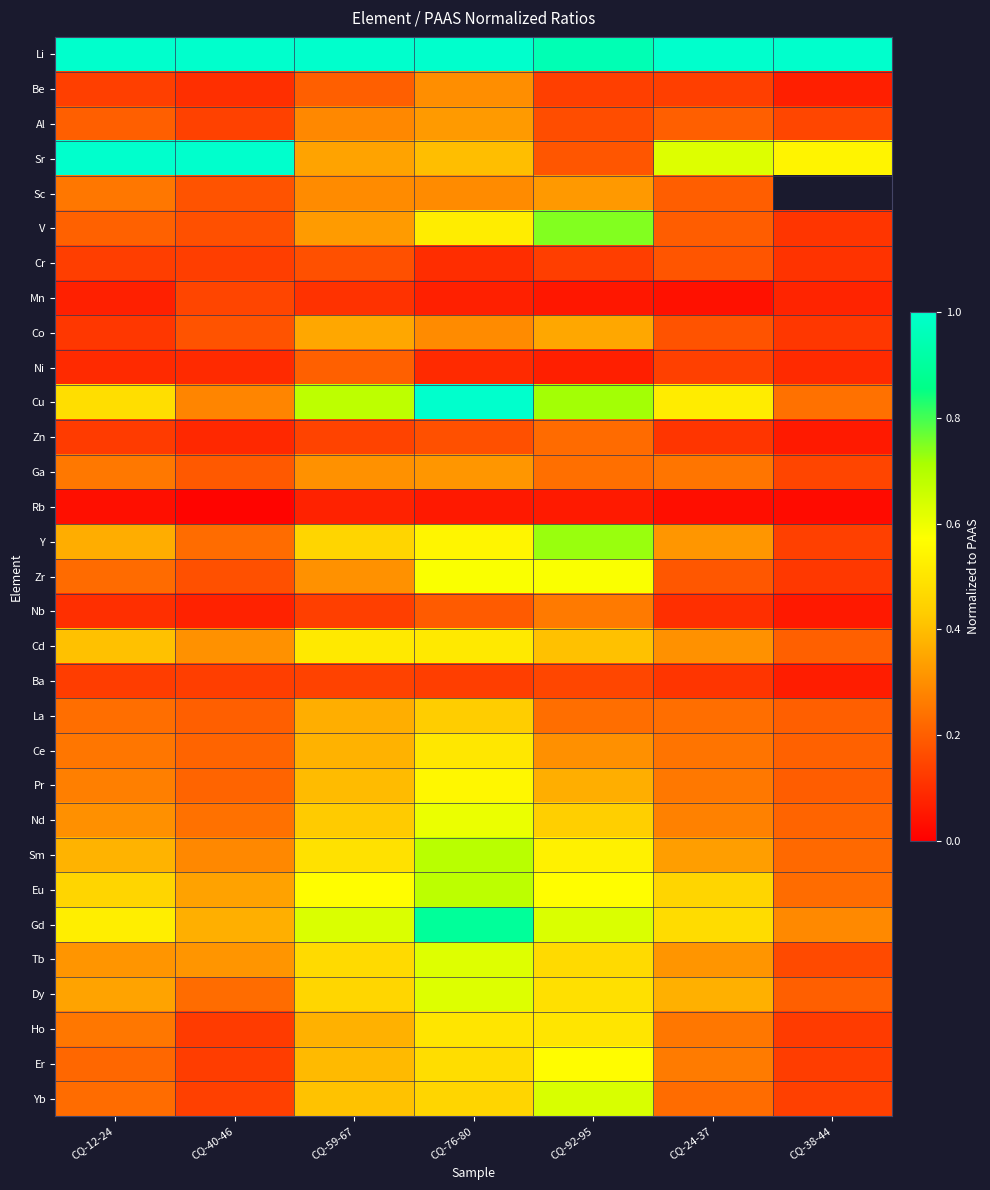

What is the difference between the maximum and minimum values in the Sc series?

0.1